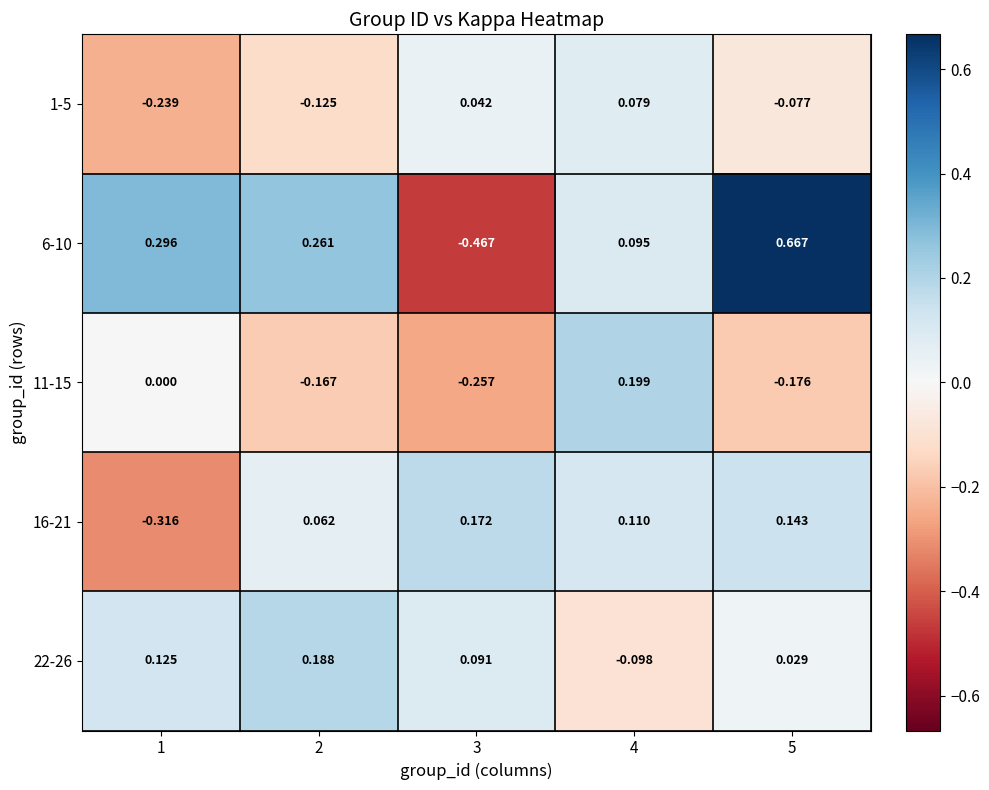

Rank the series at 1 from lowest to highest value.

16-21, 1-5, 11-15, 22-26, 6-10